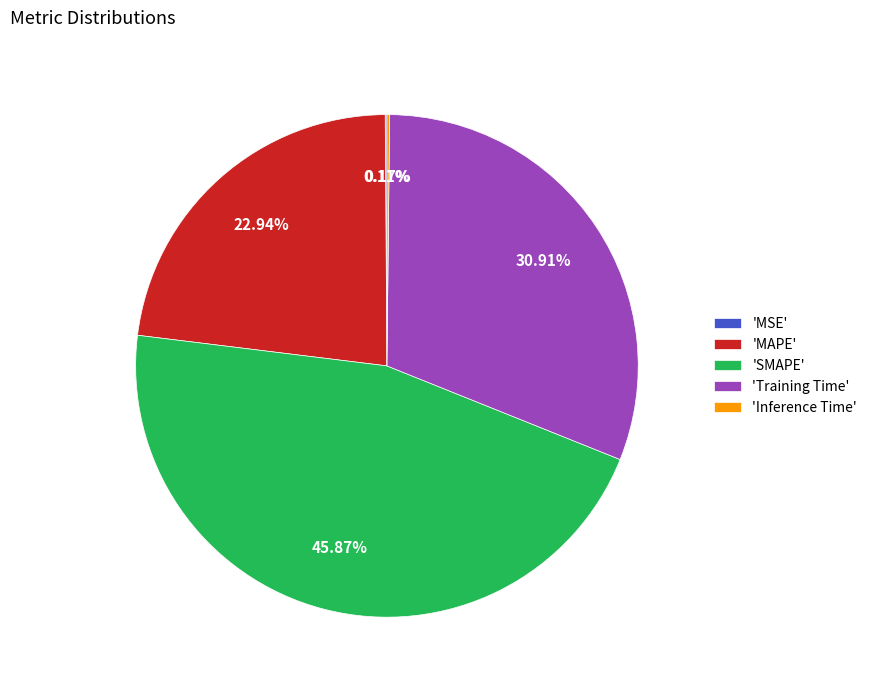

Which slice is the largest?

'SMAPE'